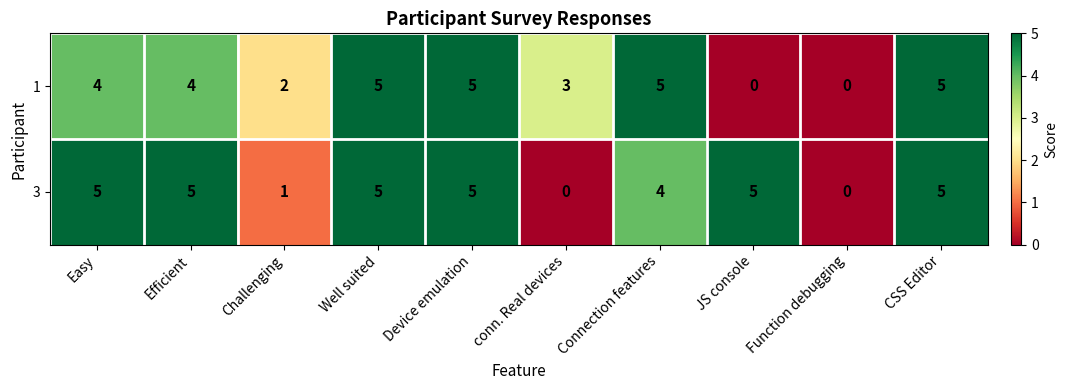

Between Well suited and conn. Real devices, which series saw the biggest shift?

3